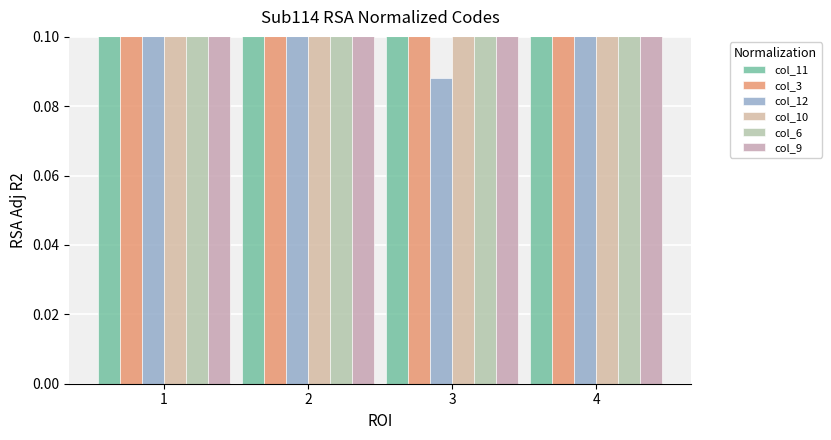

Which series changed the most between 1 and 4?

col_6